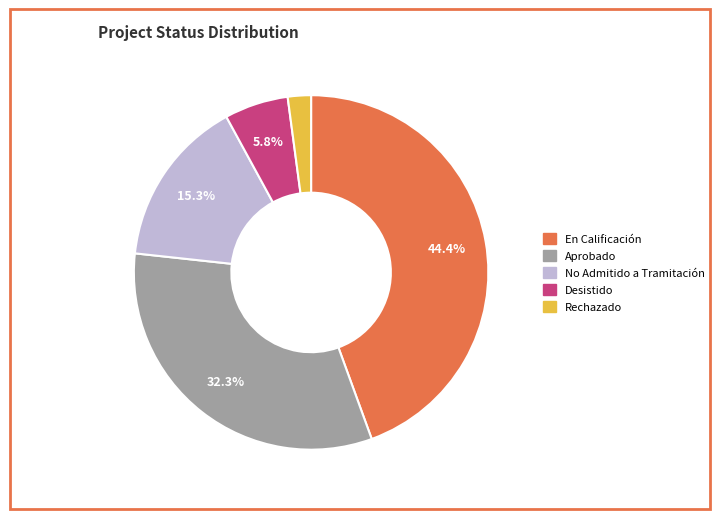

Approximately how many times larger is the value at Aprobado compared to En Calificación?

0.7